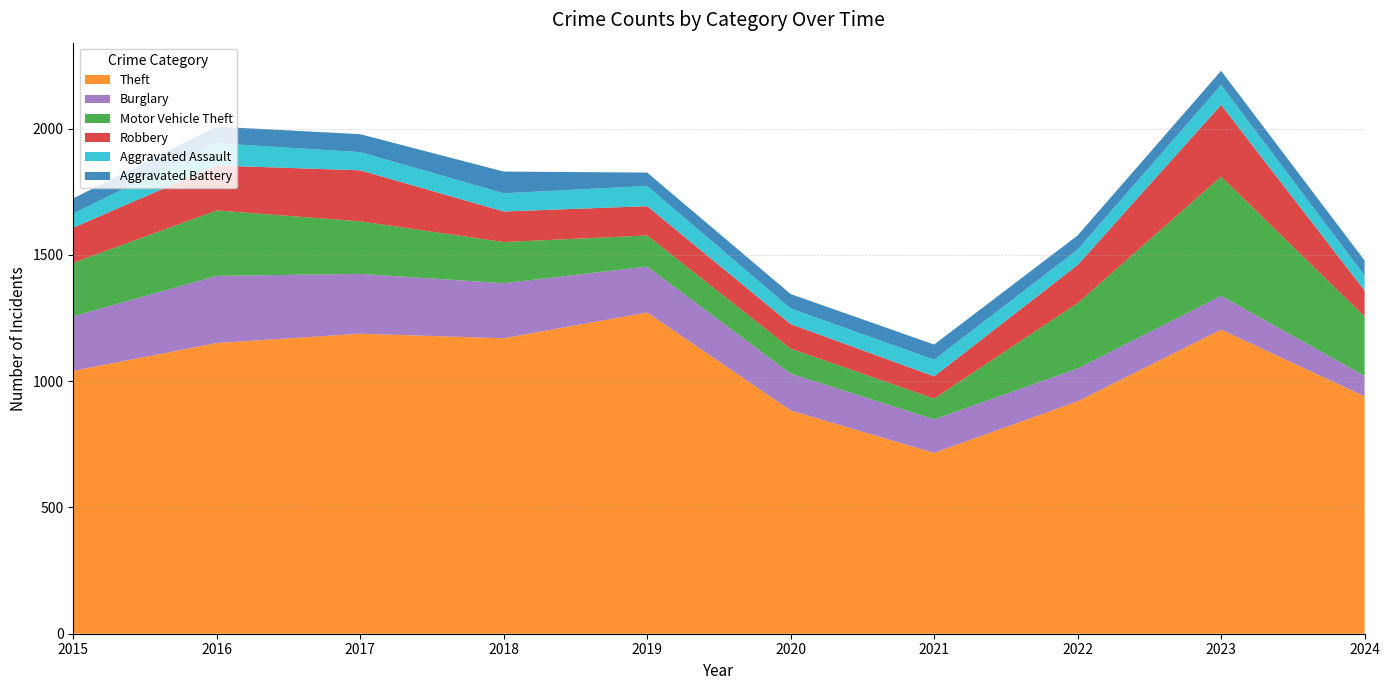

Reading left to right, what are all the values shown in this chart?

Theft: 1041	1151	1188	1170	1272	884	716	920	1204	940
Burglary: 216	266	237	218	182	146	133	130	134	81
Motor Vehicle Theft: 212	259	208	163	123	99	82	259	472	235
Robbery: 139	178	202	121	116	97	88	151	284	103
Aggravated Assault: 56	88	72	72	80	62	66	61	79	59
Aggravated Battery: 60	66	71	86	53	57	60	56	56	60